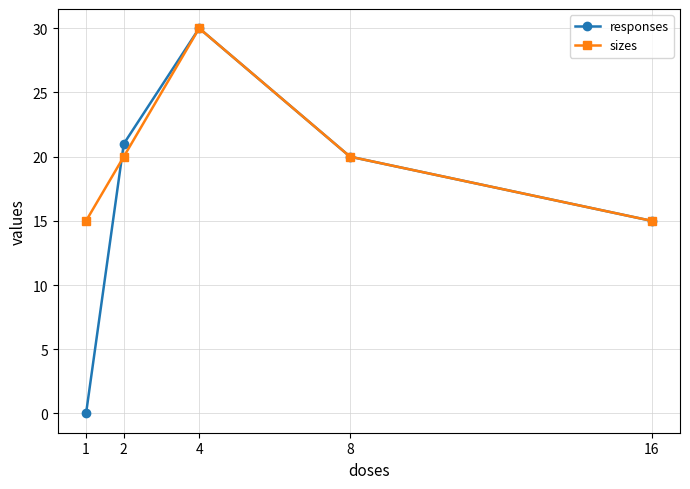

The value of sizes at 8 is 31. True or false?

False